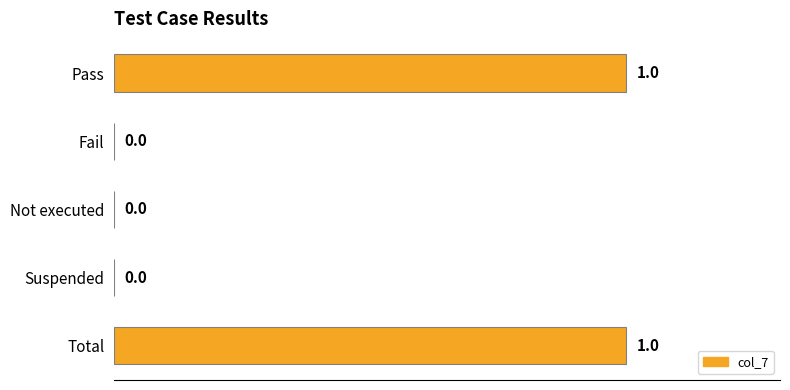

Which has a higher value, Pass or Suspended?

Pass